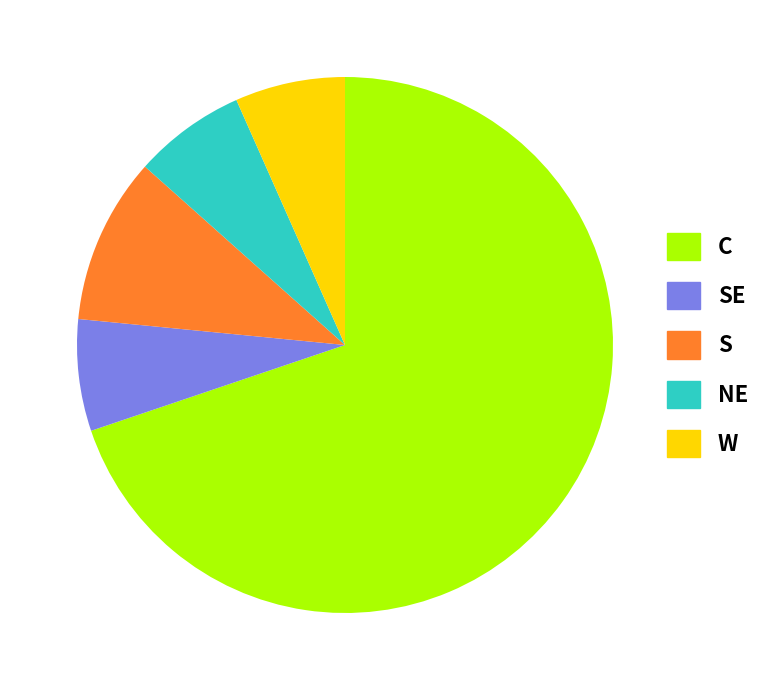

What is the largest slice in the pie chart?

C